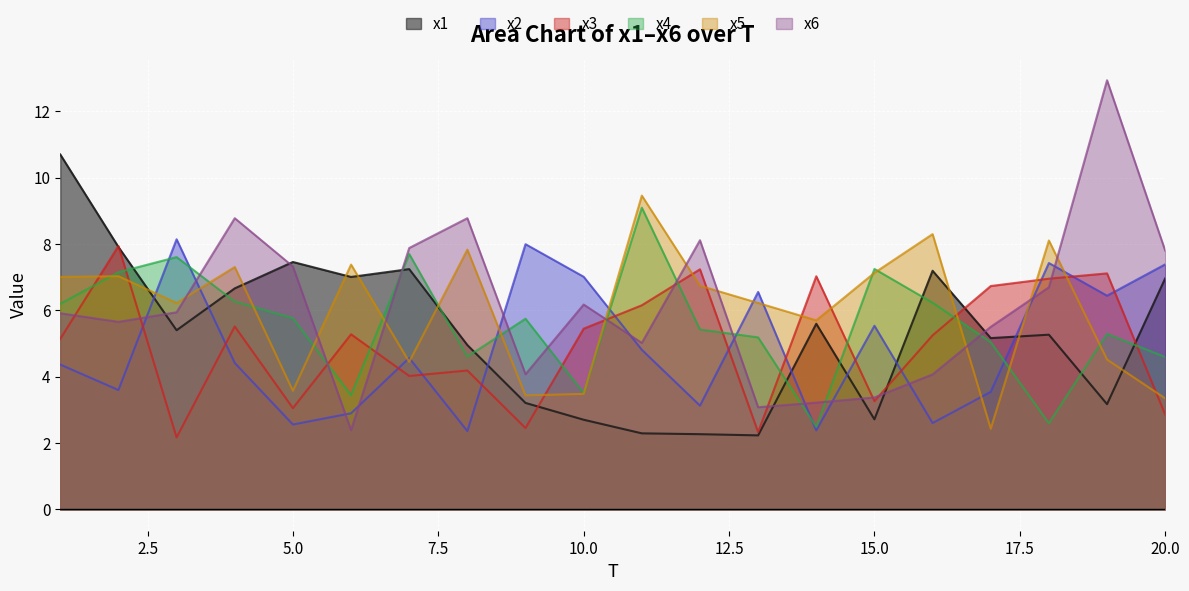

List the series in order of their peak value, highest first.

x6, x1, x5, x4, x2, x3